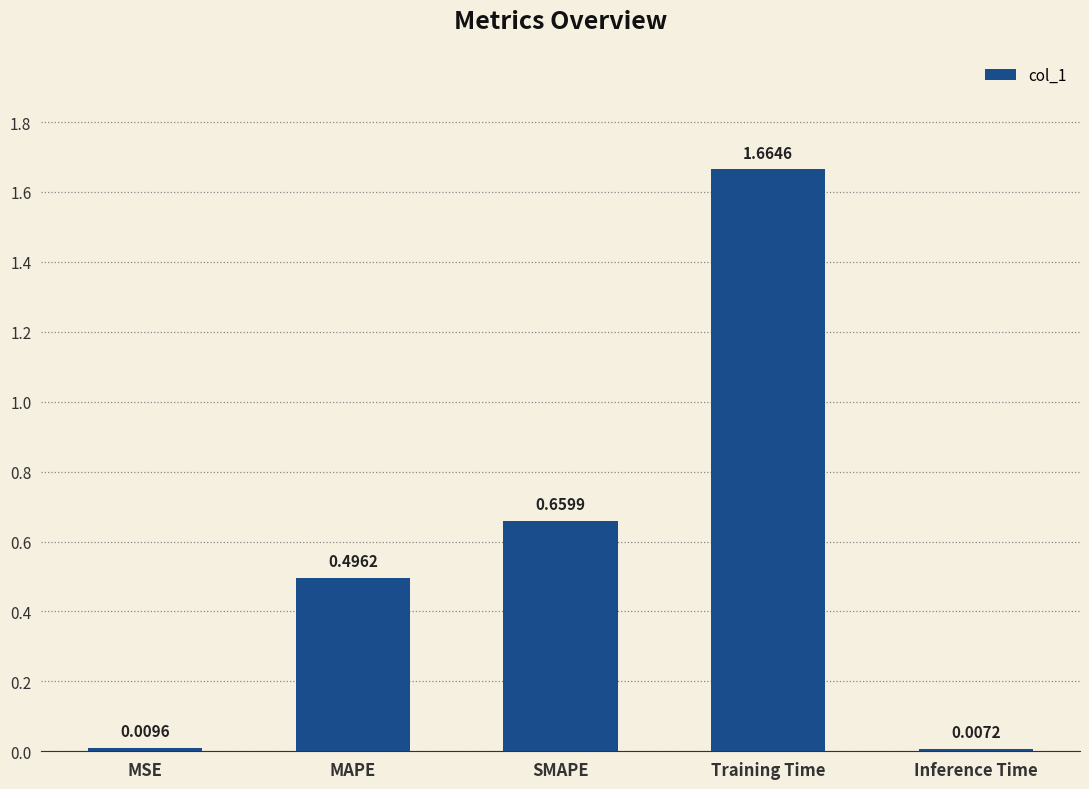

Does the chart contain any negative values?

No